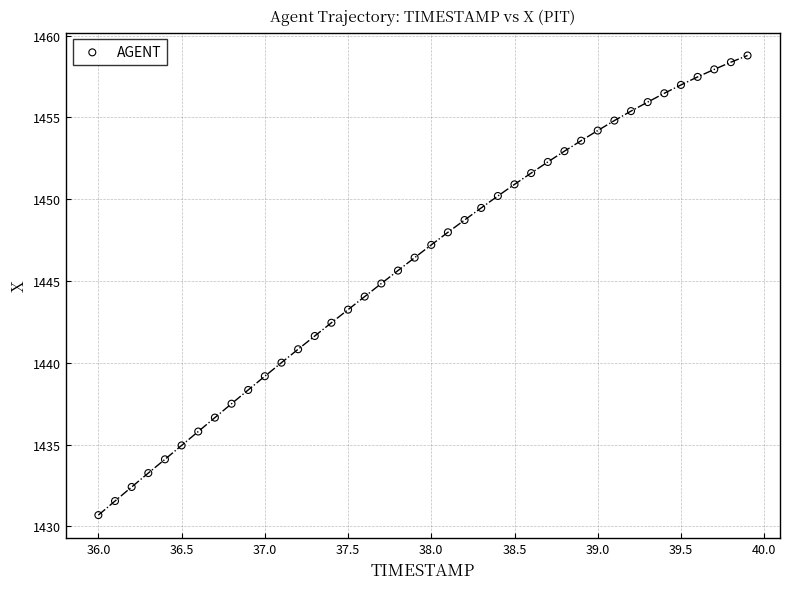

What is the range of X values (max minus min)?

3.9